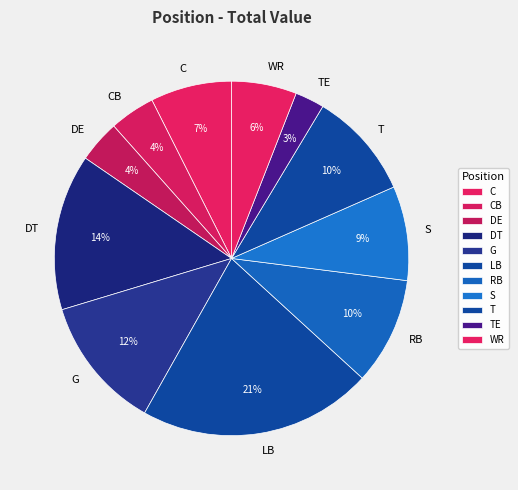

Which slice is the largest?

LB